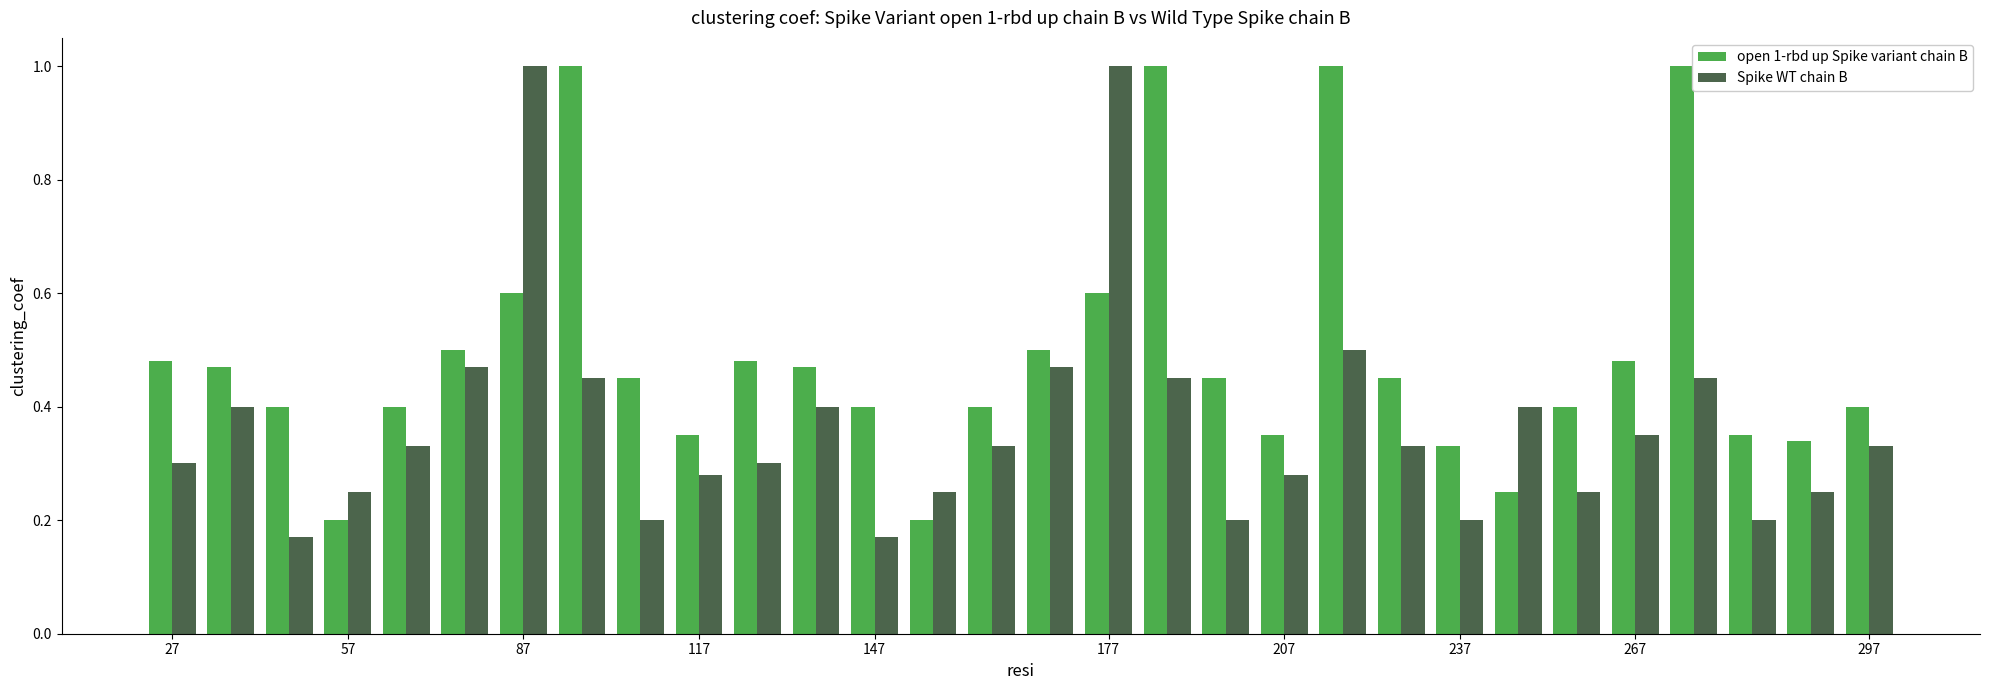

What is the greatest value displayed?

1.0